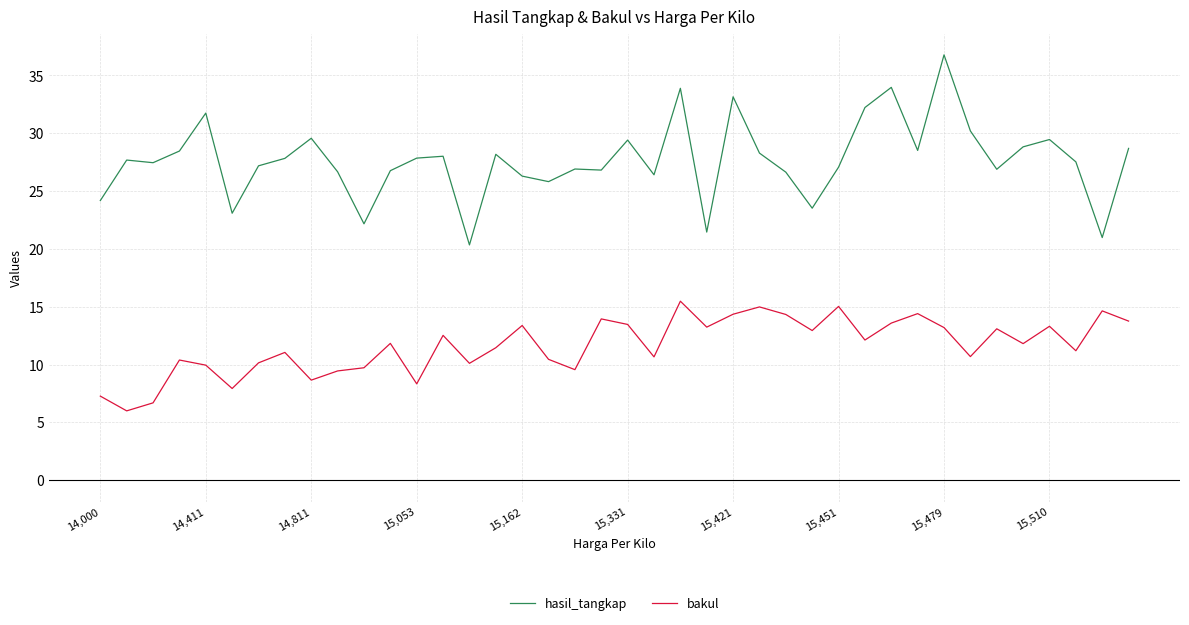

Which series has the largest range (max minus min)?

hasil_tangkap